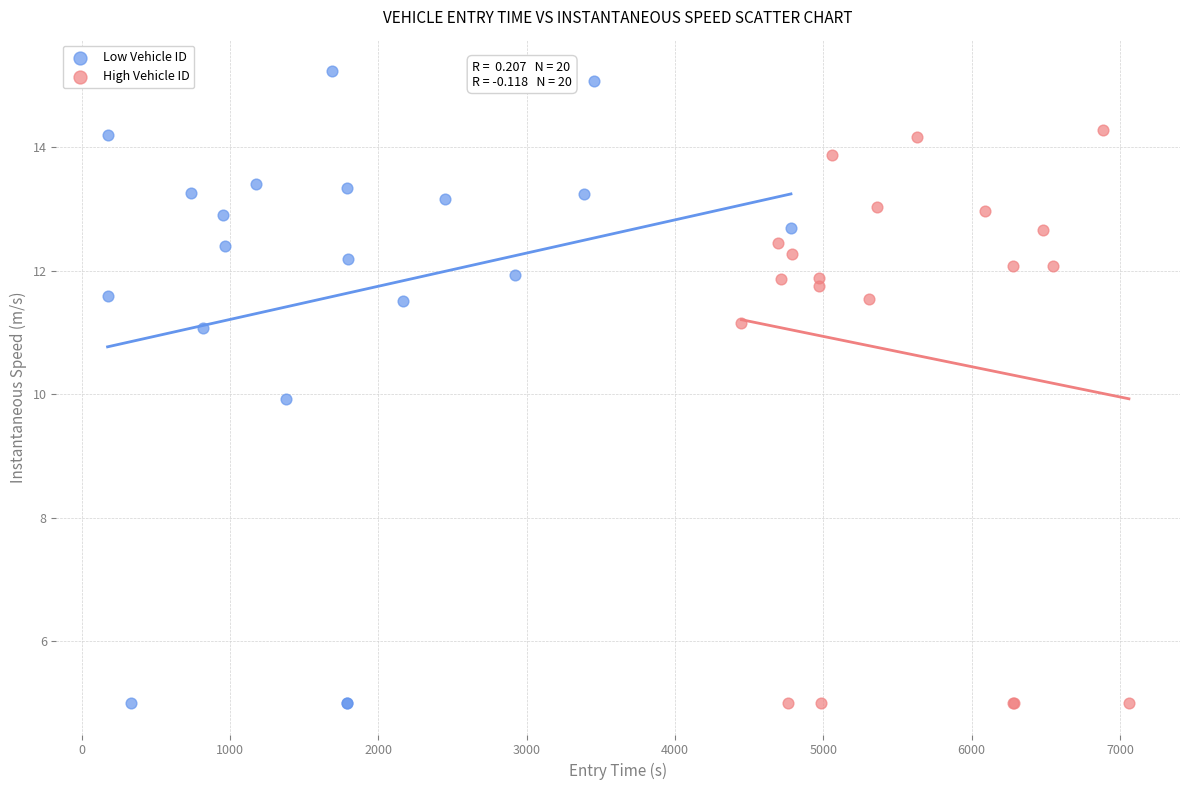

Which series has the largest Y range (max minus min)?

Low Vehicle ID